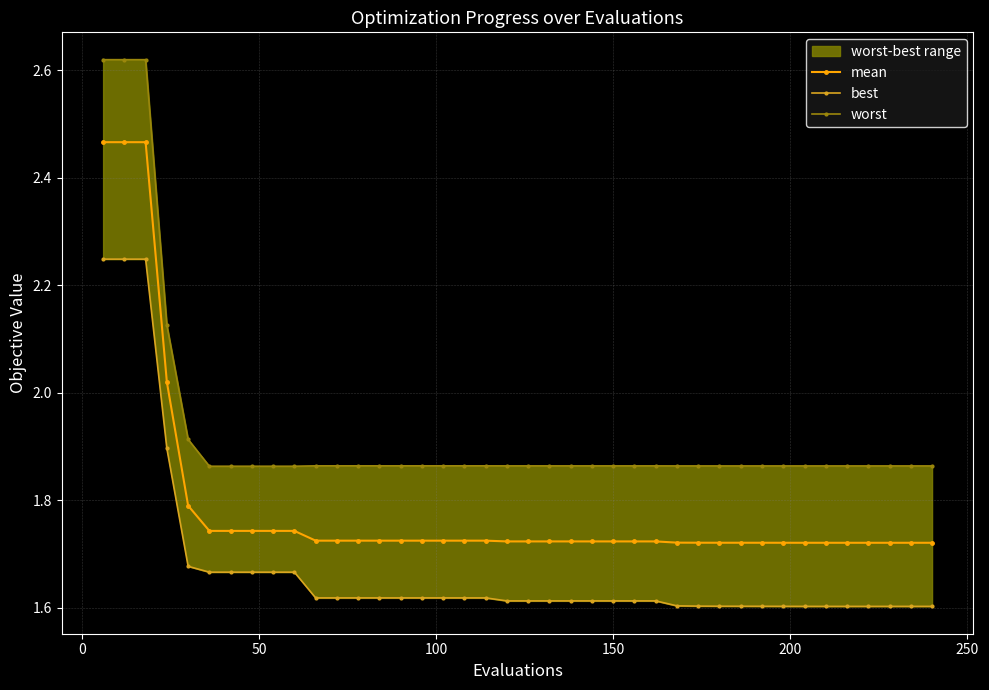

What is the difference between the maximum and minimum values in the mean series?

0.7